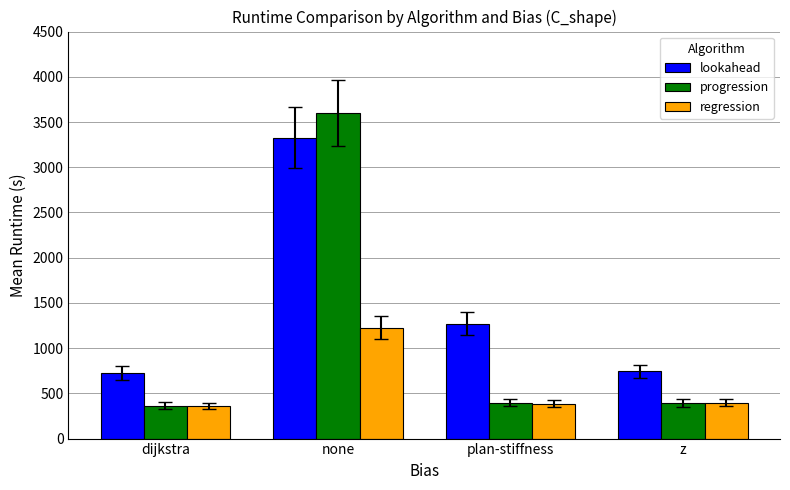

The value of progression at dijkstra is 365.4. True or false?

True